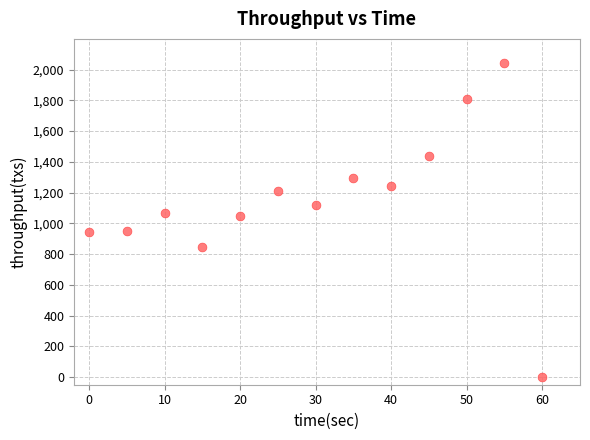

What is the range of X values (max minus min)?

60